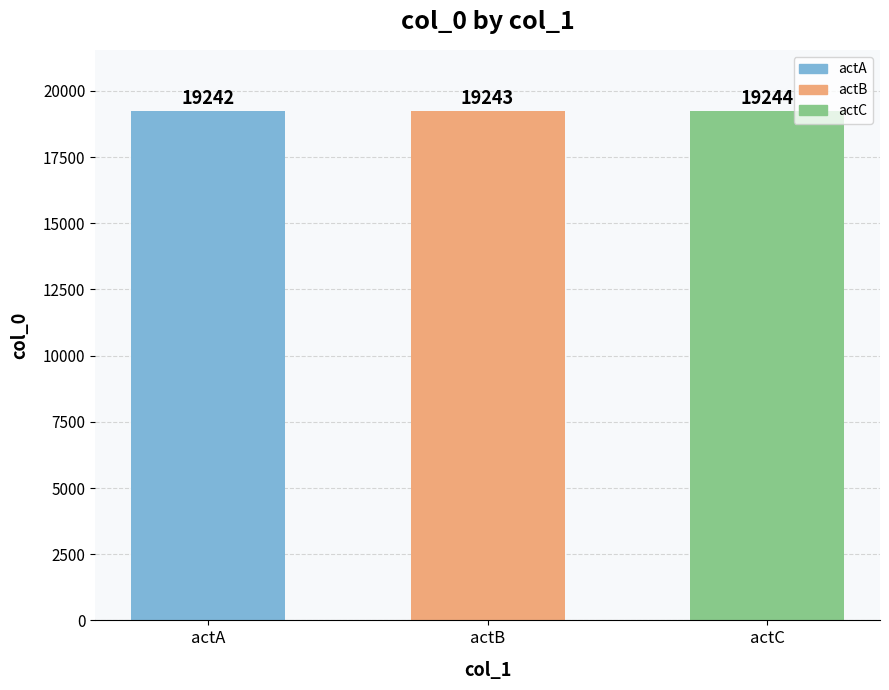

The value at actC is 25441. True or false?

False